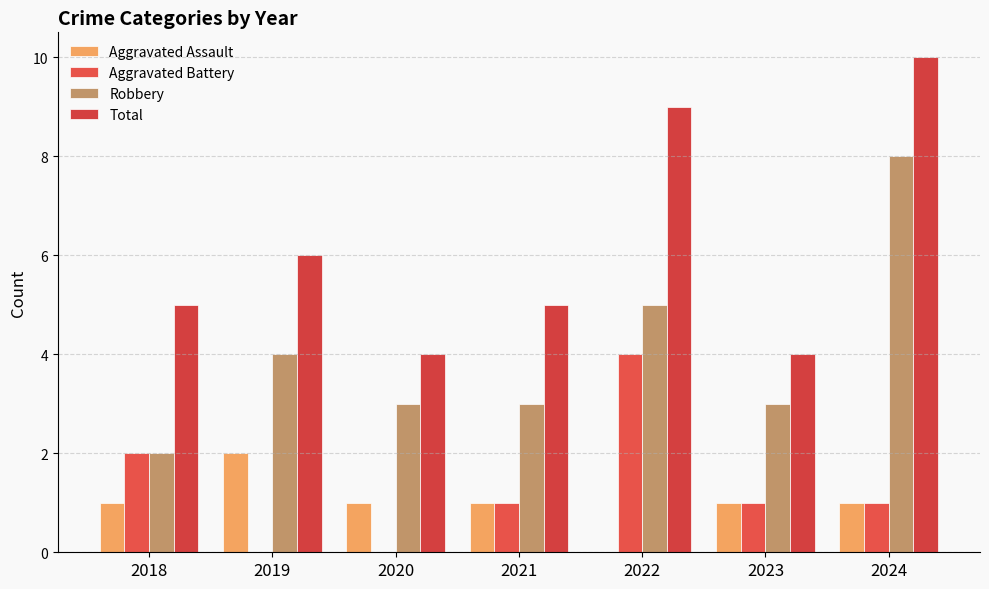

What is the sum of all Aggravated Battery values?

9